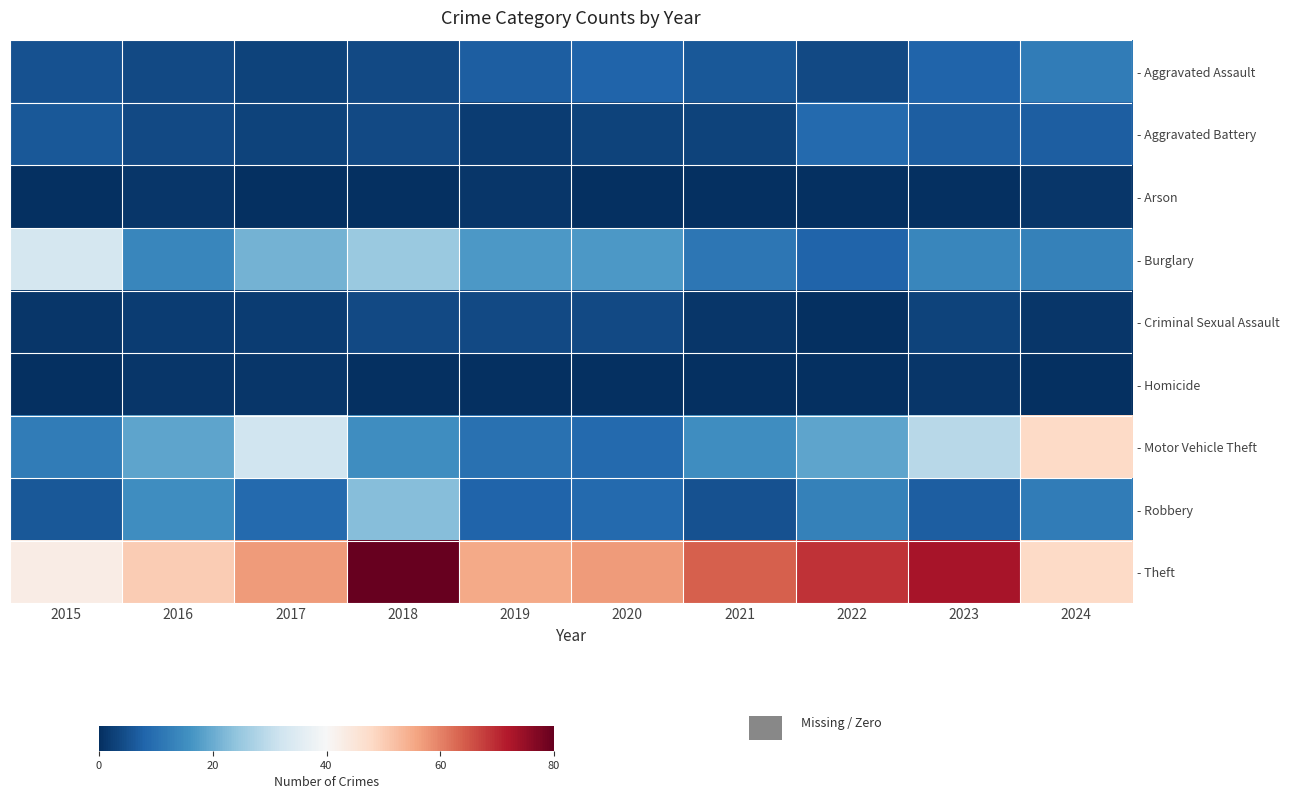

Which series changed the most between 2023 and 2024?

- Theft